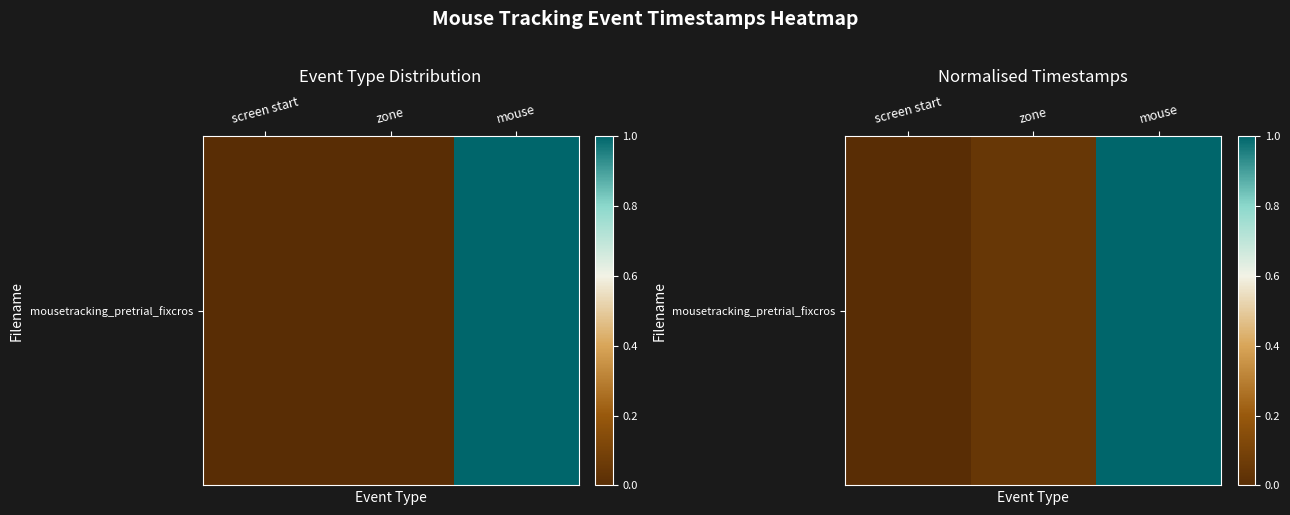

The chart shows a value of -0.6 at screen start. True or false?

False